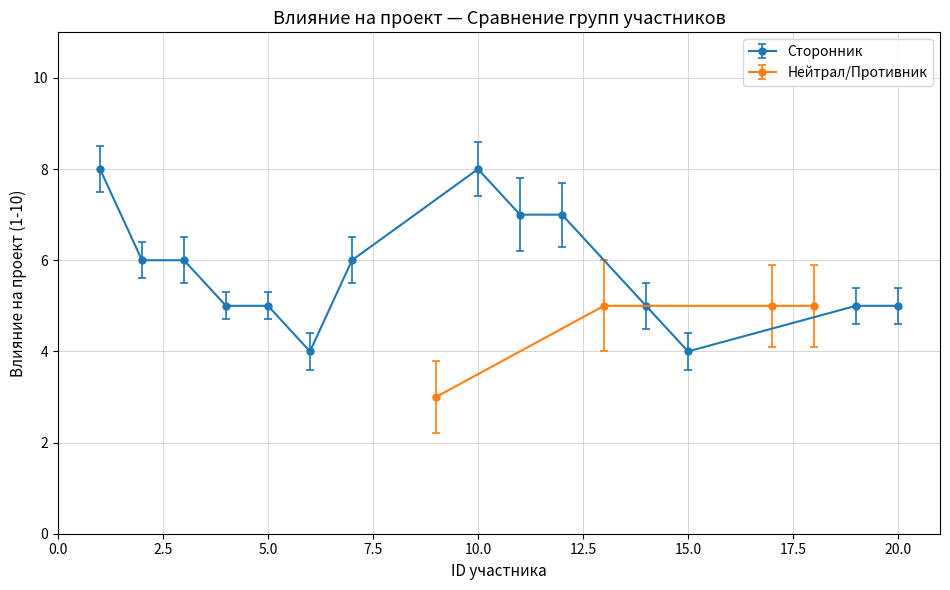

What is the lowest value of the Сторонник series?

4